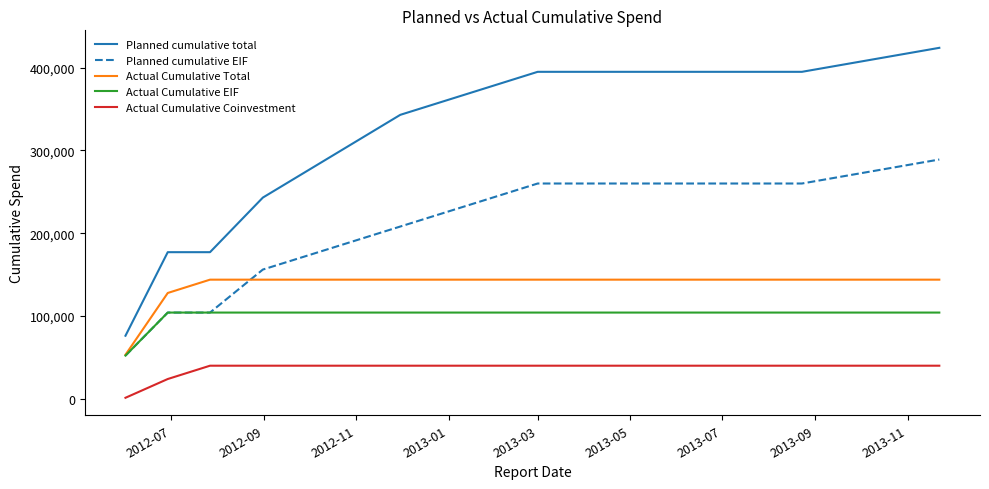

Reading left to right, extract all data points from this chart.

Planned cumulative total: 76000	177000	177000	243000	343000	395000	395000	395000	424000
Planned cumulative EIF: 52000	104000	104000	156000	208000	260000	260000	260000	289000
Actual Cumulative Total: 53000	127679	143773	143773	143773	143773	143773	143773	143773
Actual Cumulative EIF: 52000	104000	104000	104000	104000	104000	104000	104000	104000
Actual Cumulative Coinvestment: 1000	23679	39773	39773	39773	39773	39773	39773	39773